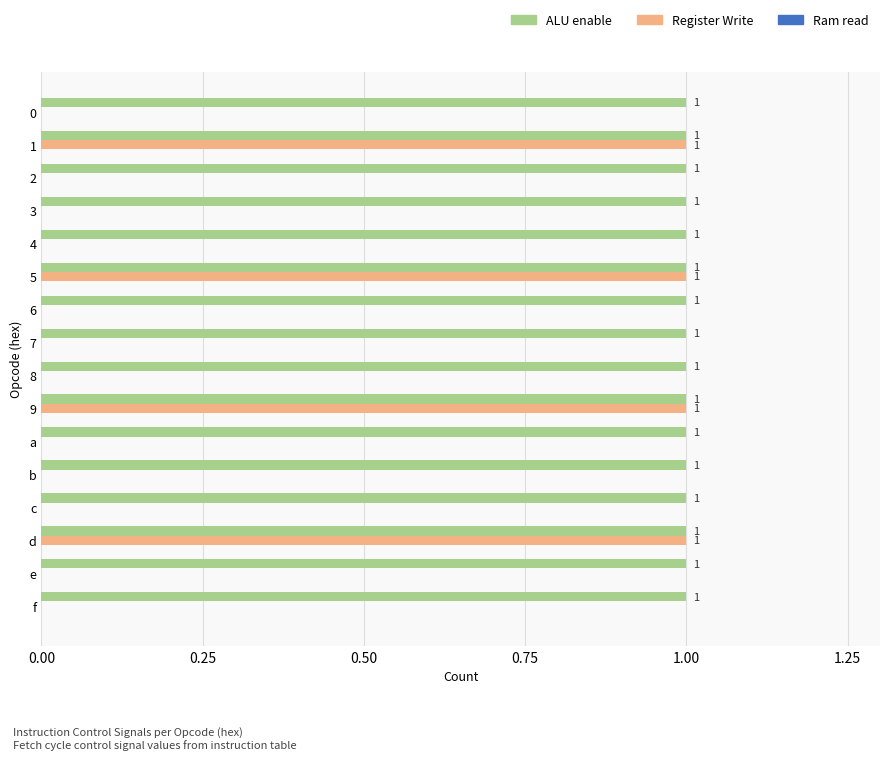

The value of ALU enable at 8 is 1. True or false?

True